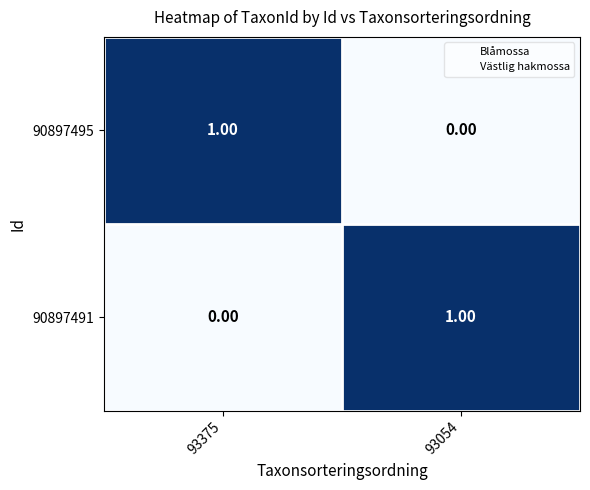

How many series are shown in this chart?

2